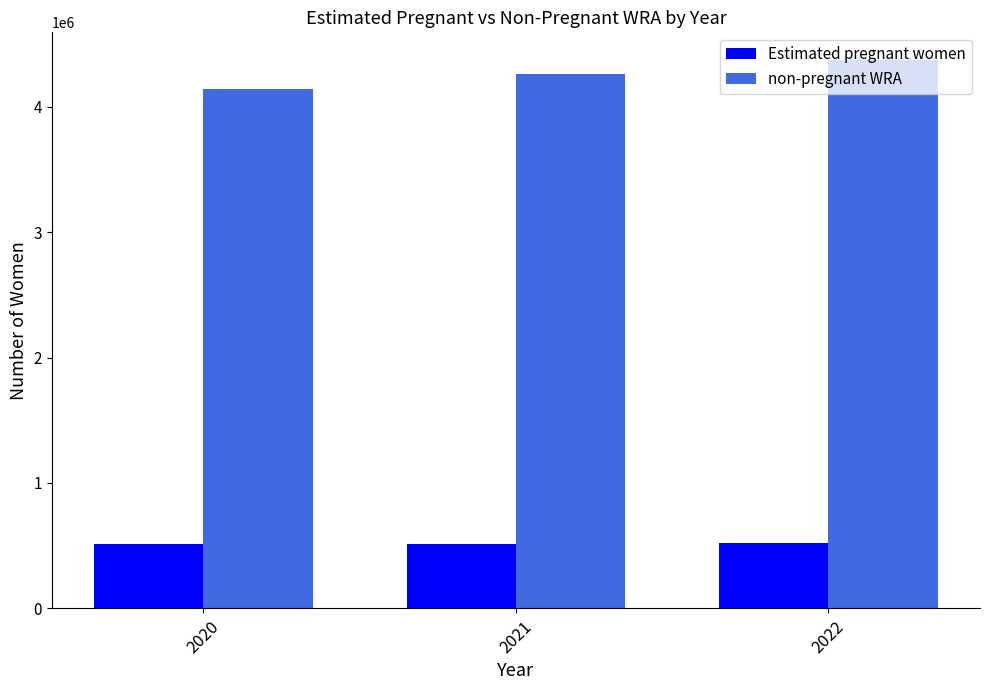

What is the difference between the maximum and second lowest values in the Estimated pregnant women series?

4627.5